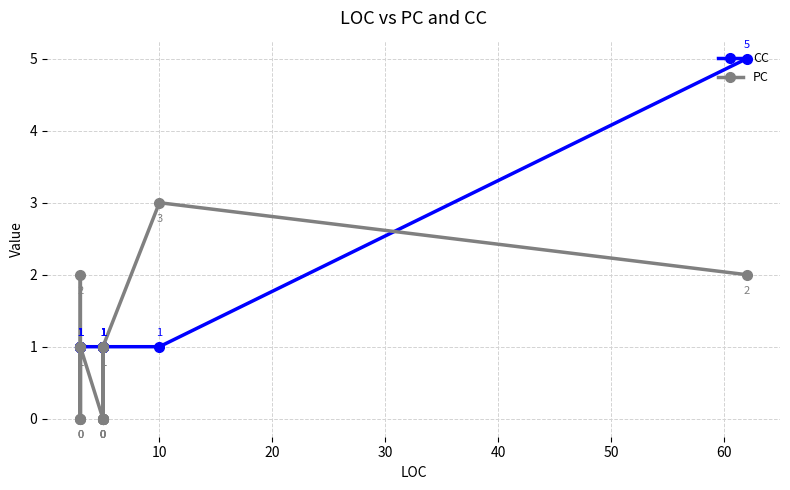

How many lines are shown in the chart?

2